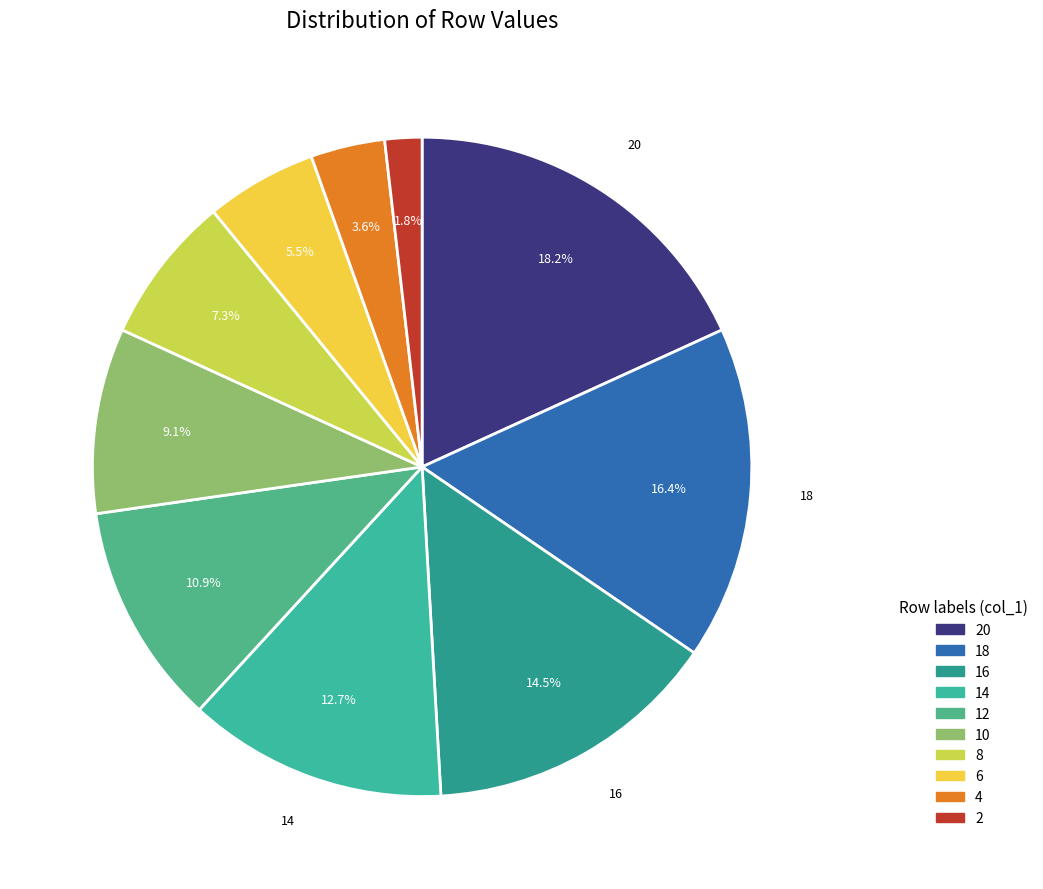

Count the number of slices in the pie.

10